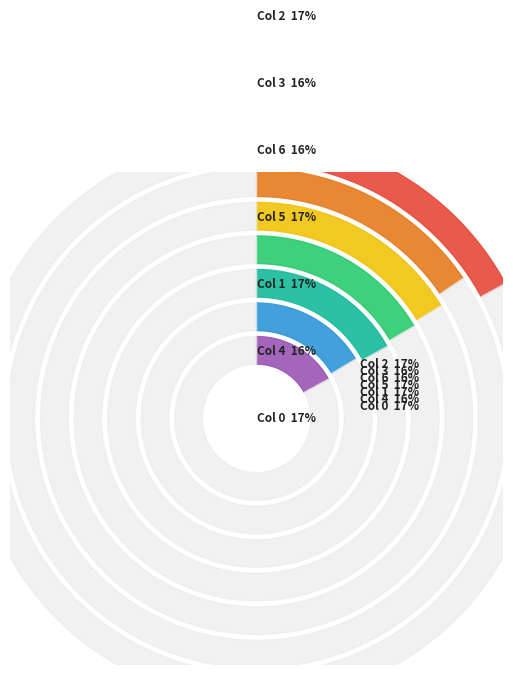

To the nearest percent, what portion does 0 represent?

17%